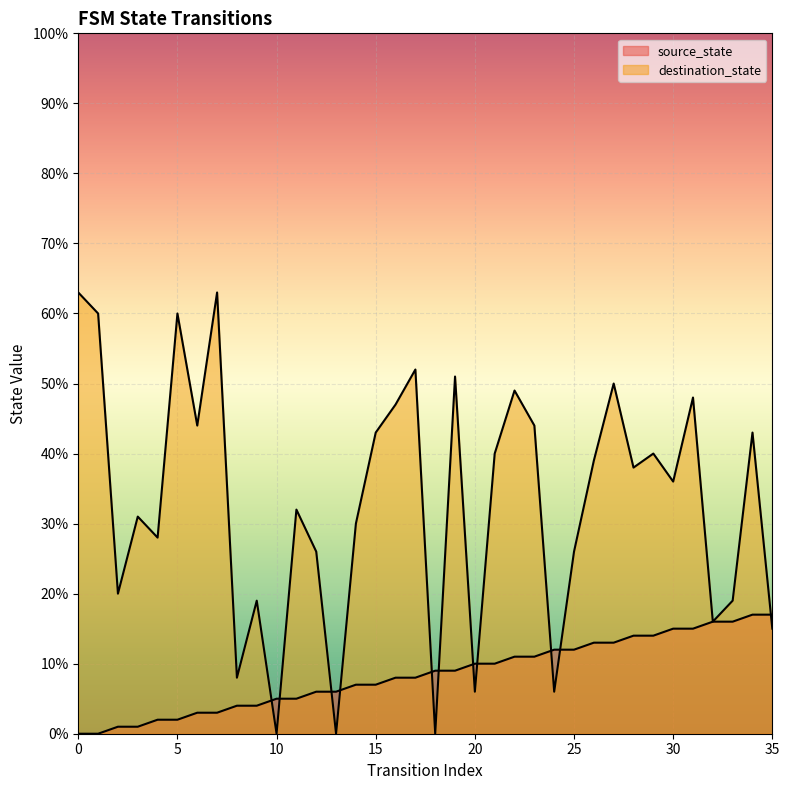

What is the difference between the maximum and second lowest values in the destination_state series?

63